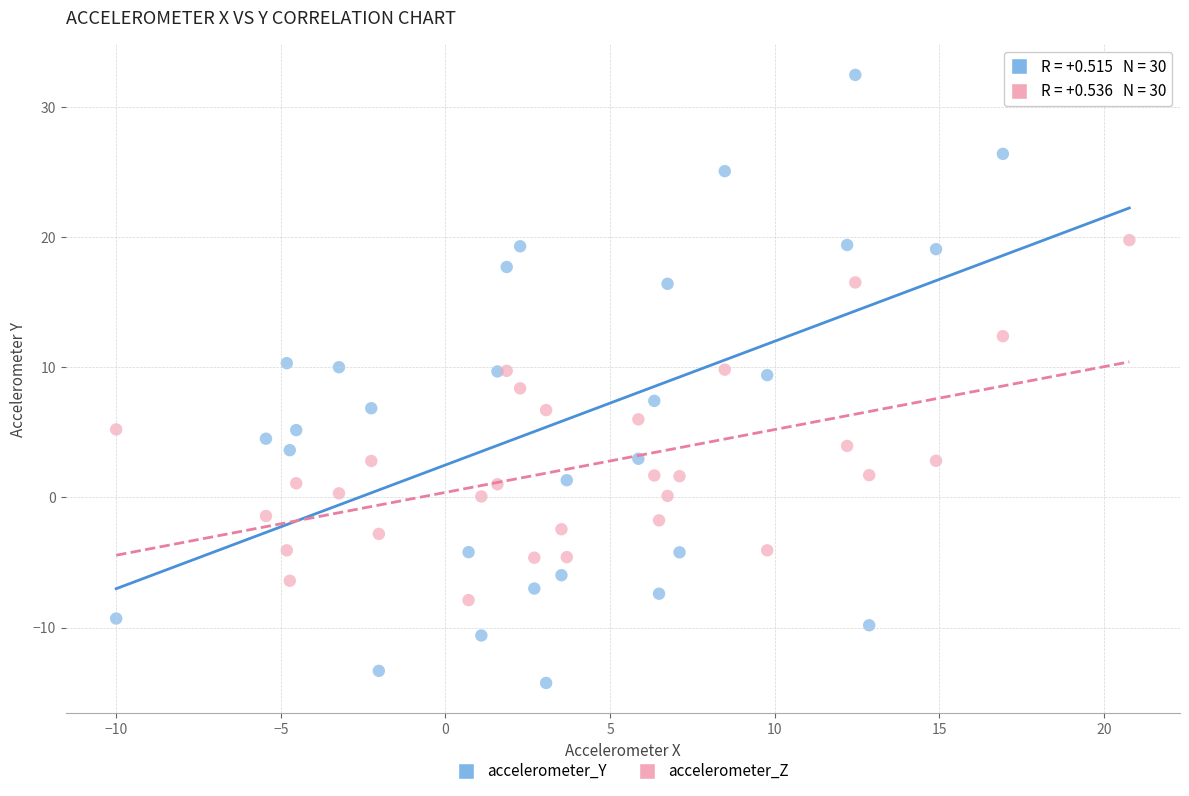

What is the X range (max minus min) for the scatter plot?

30.8